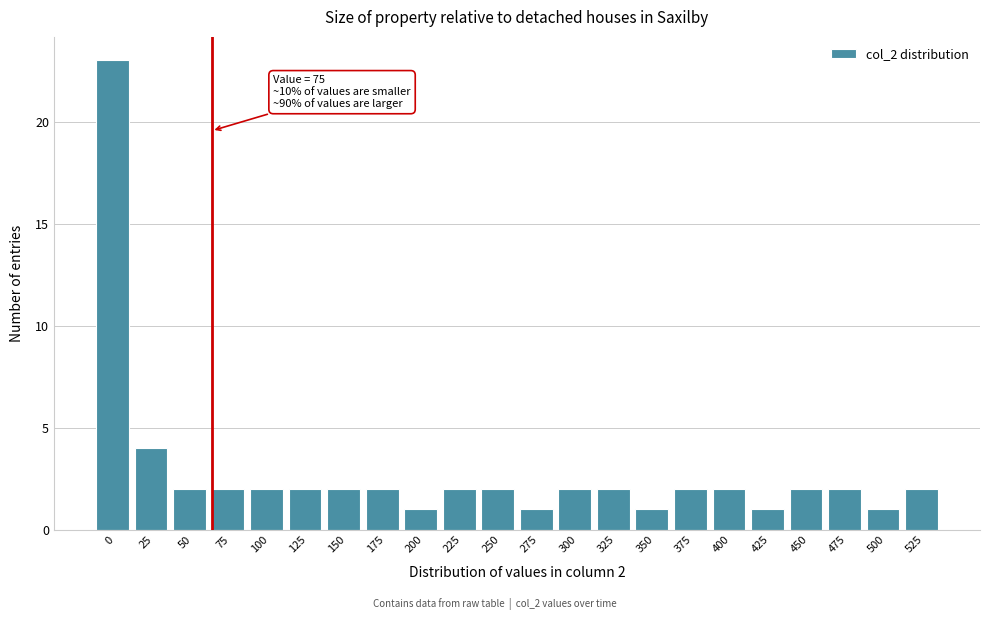

Reading left to right, what are all the values shown in this chart?

23	4	2	2	2	2	2	2	1	2	2	1	2	2	1	2	2	1	2	2	1	2